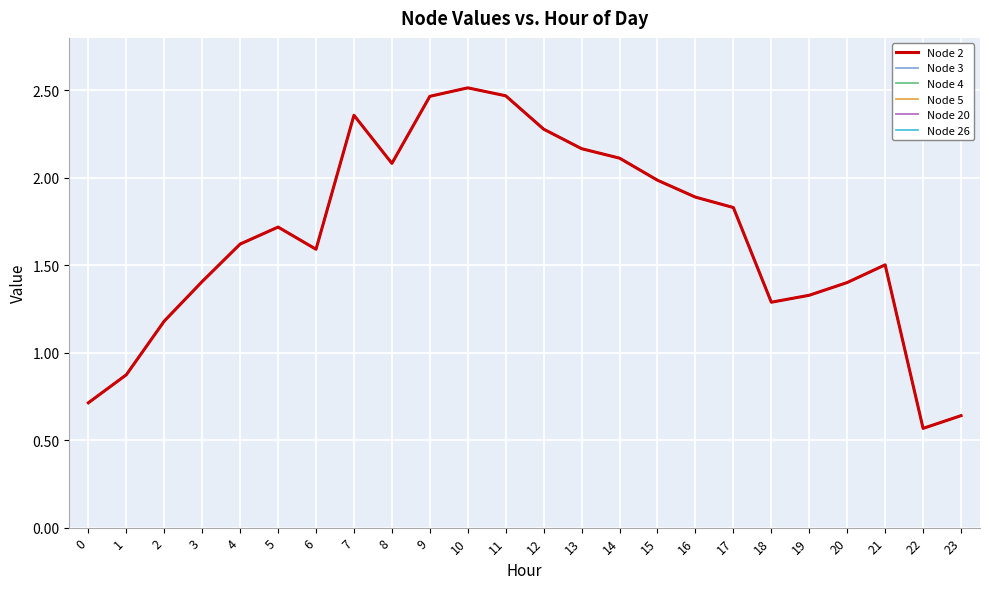

Which category has the lowest value across all series?

22